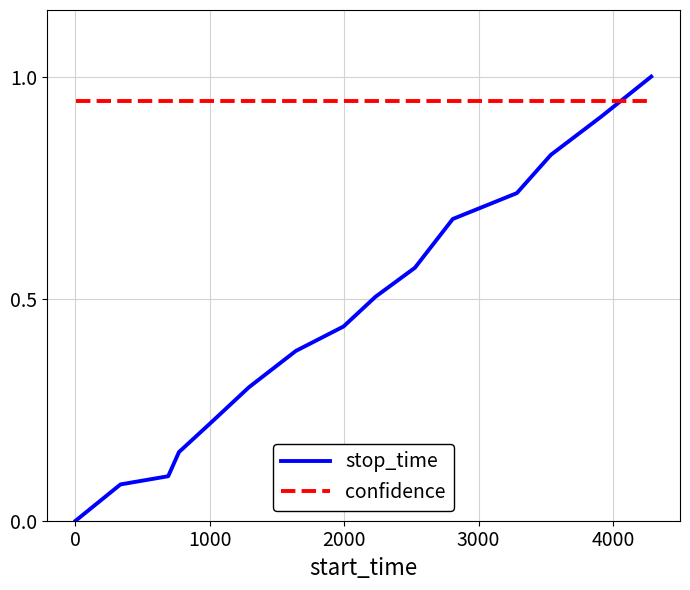

Which series has the largest total across all categories?

confidence